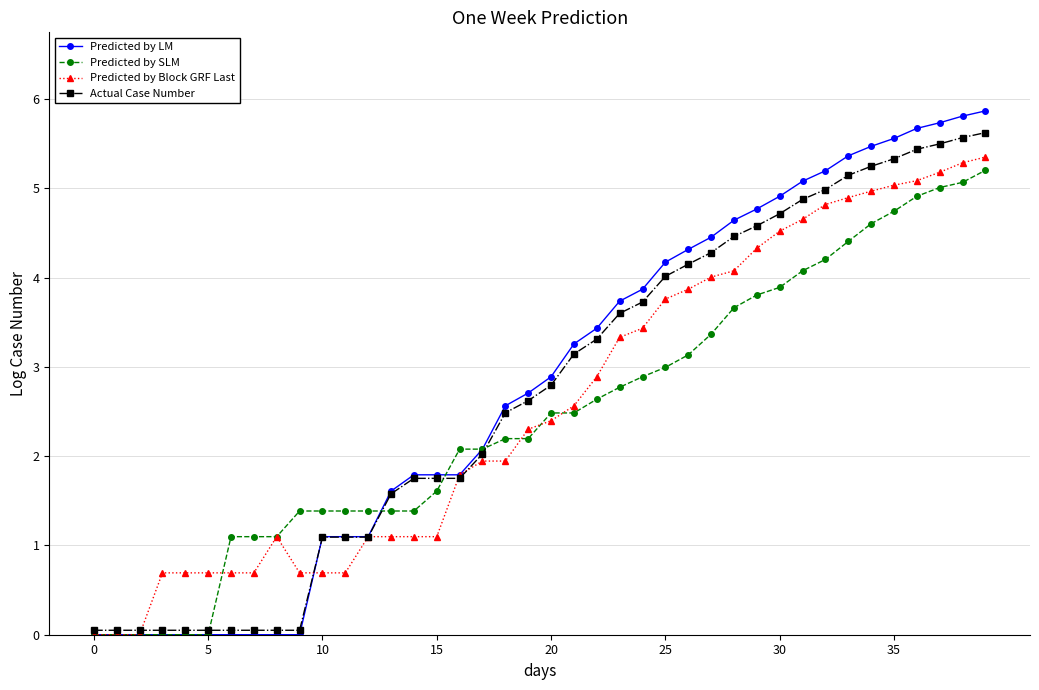

How many distinct data groups are displayed?

4